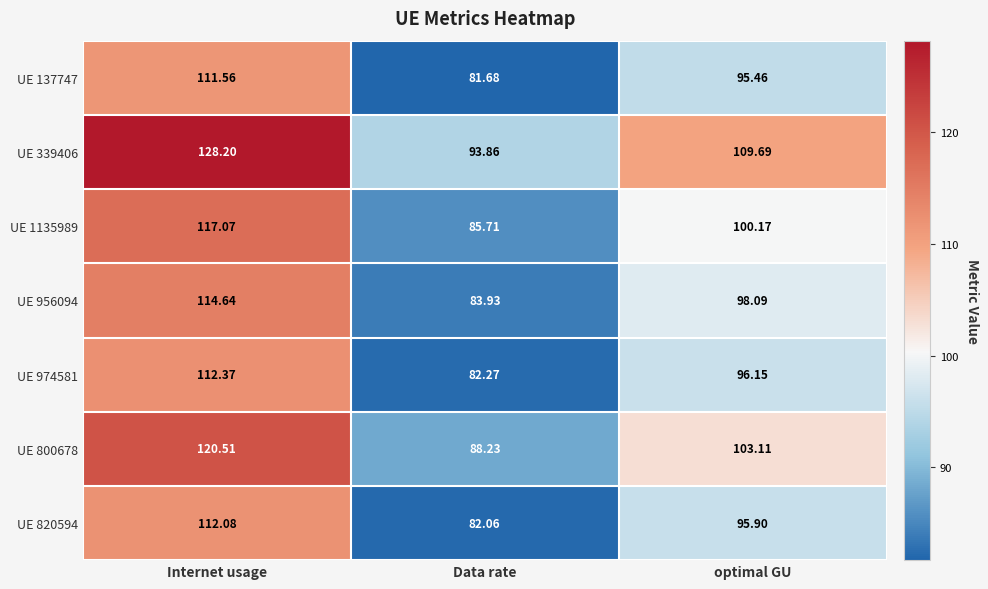

How many series are shown in this chart?

7